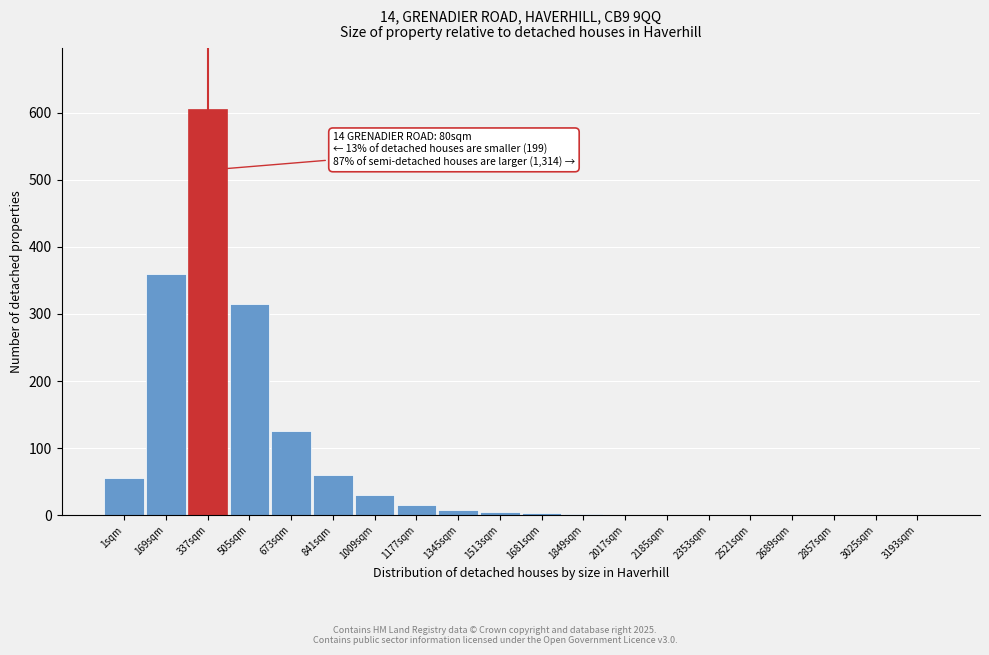

The chart shows a value of -399 at 2857sqm. True or false?

False